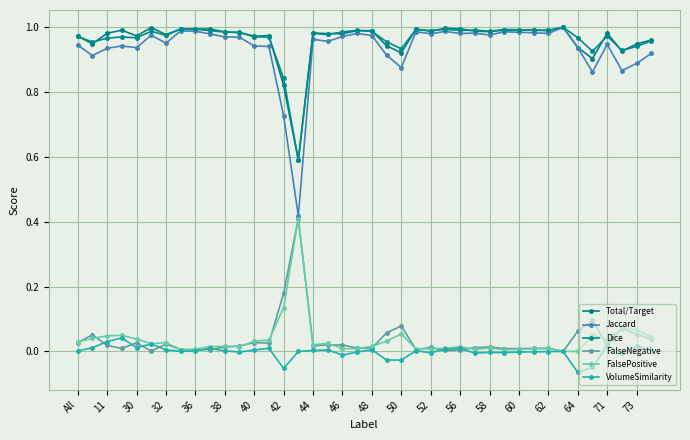

True or false: FalsePositive and Total/Target cross at least once.

False